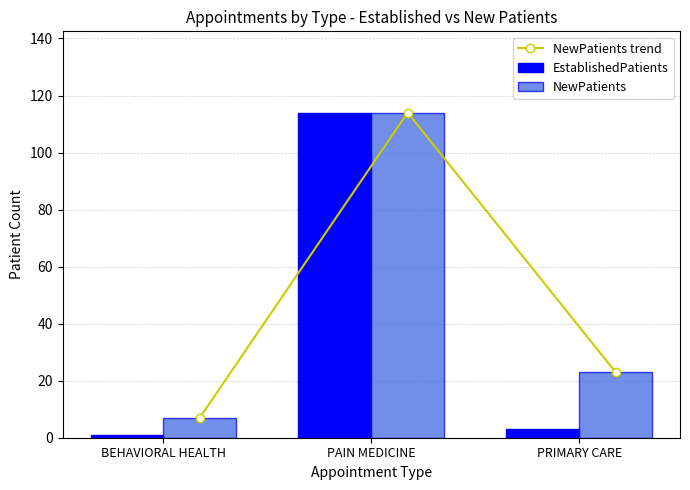

Which has a higher value, PRIMARY CARE or BEHAVIORAL HEALTH?

PRIMARY CARE